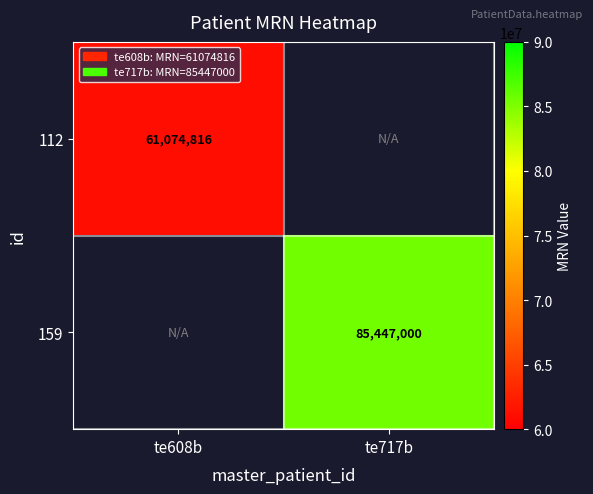

Is the value of 159 at te717b greater than the value of 112 at te608b?

Yes